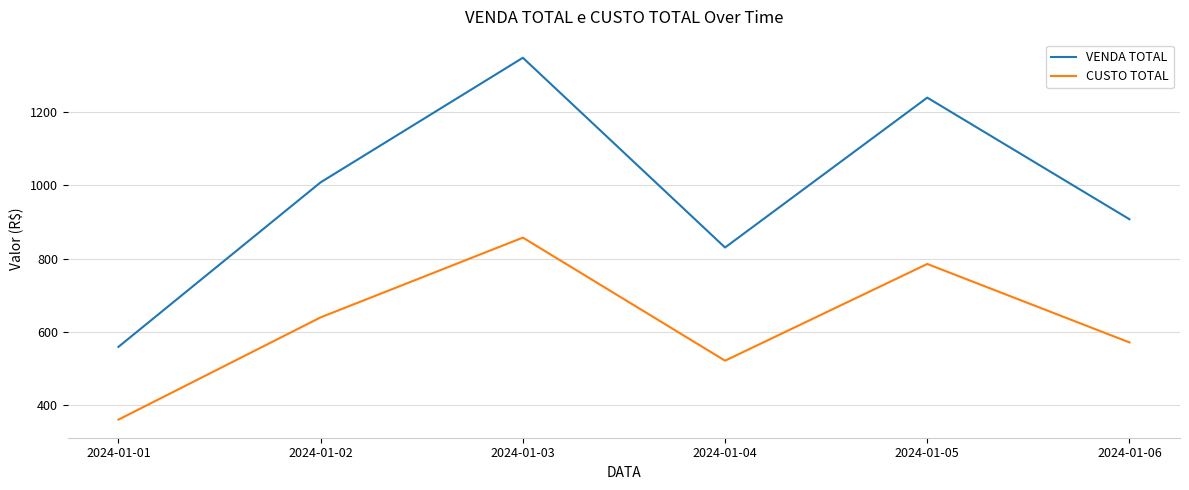

Is this an area chart (filled region under the line)?

No